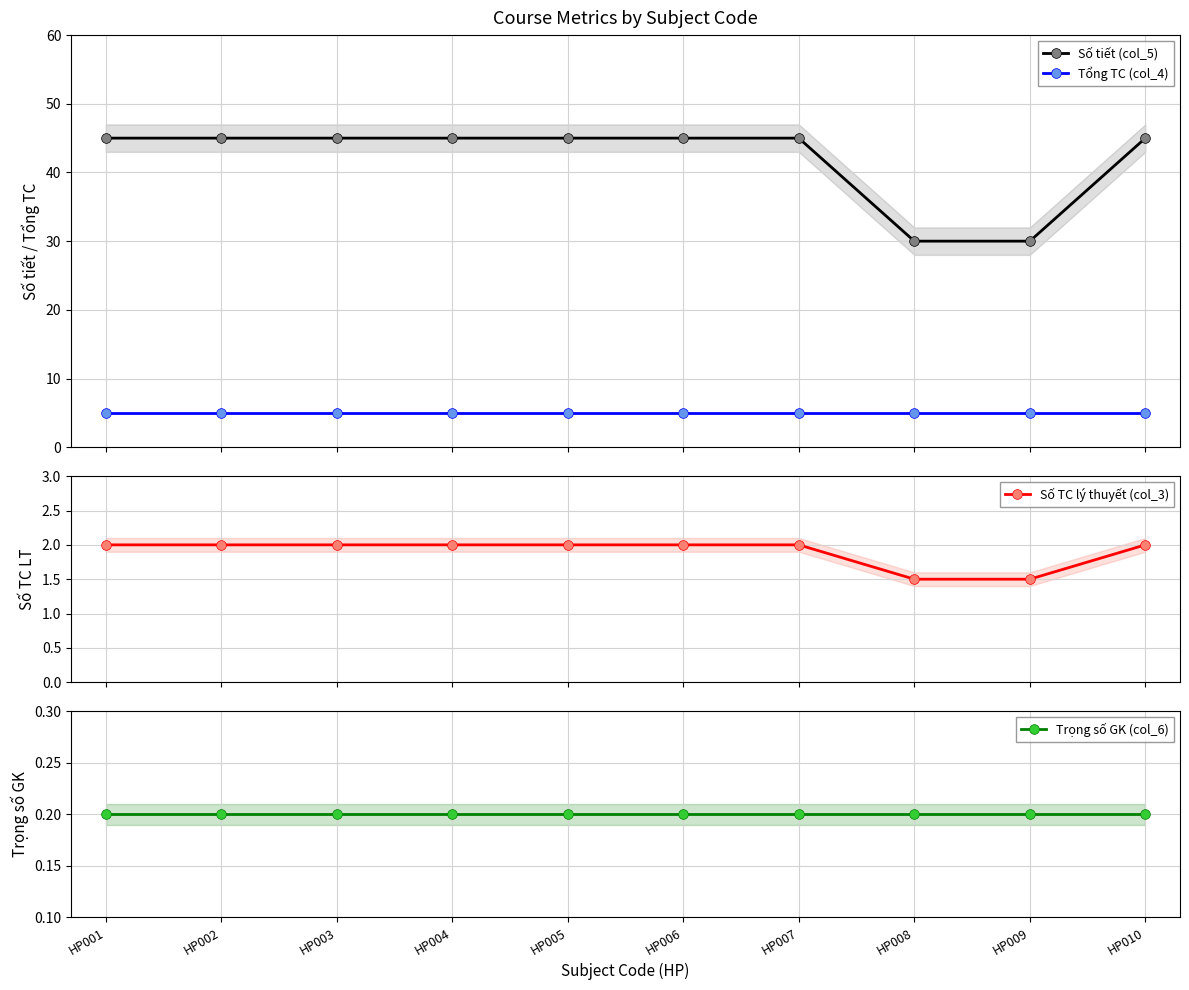

Between HP003 and HP007, which series saw the biggest shift?

Số tiết (col_5)